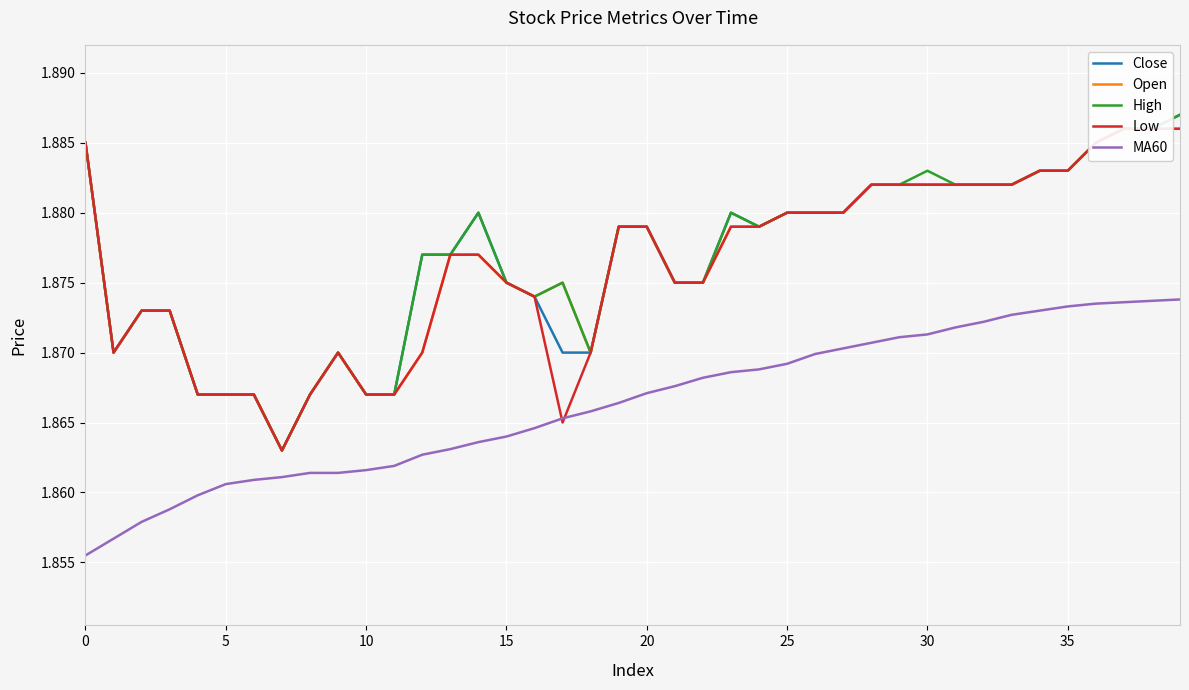

True or false: MA60 and High cross at least once.

False